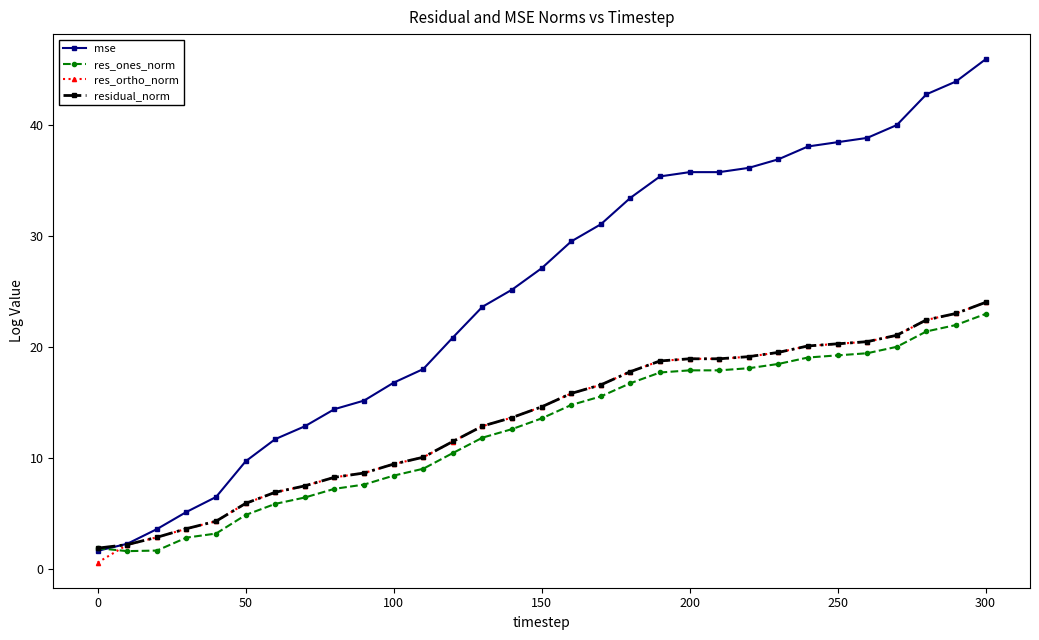

Does the chart have visible grid lines?

No